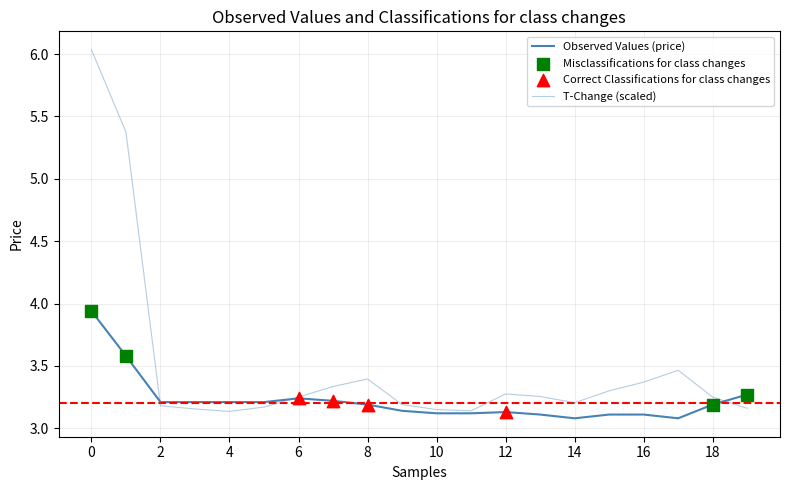

How many lines are shown in the chart?

2